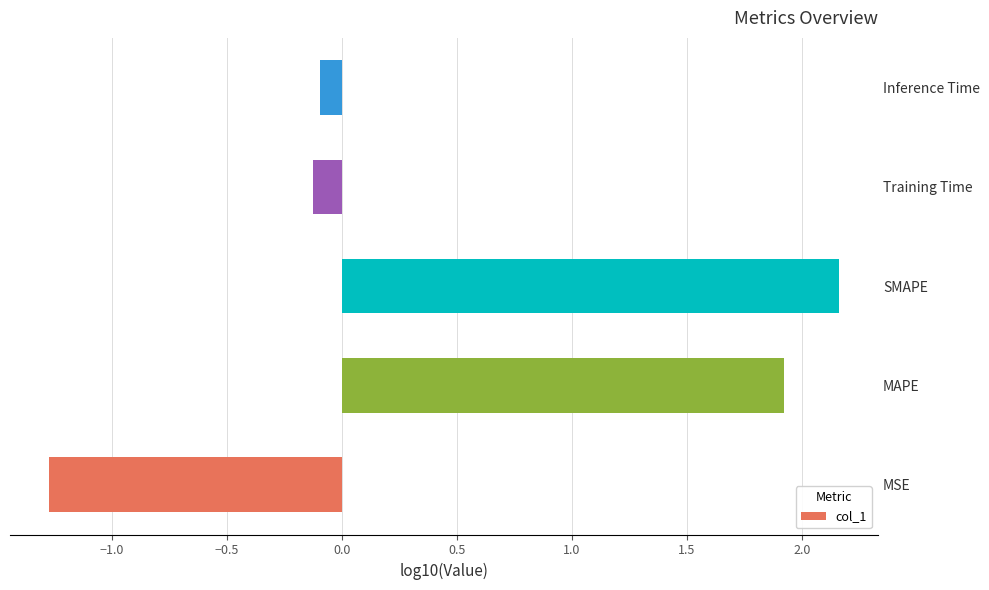

Count the number of data series in this chart.

1